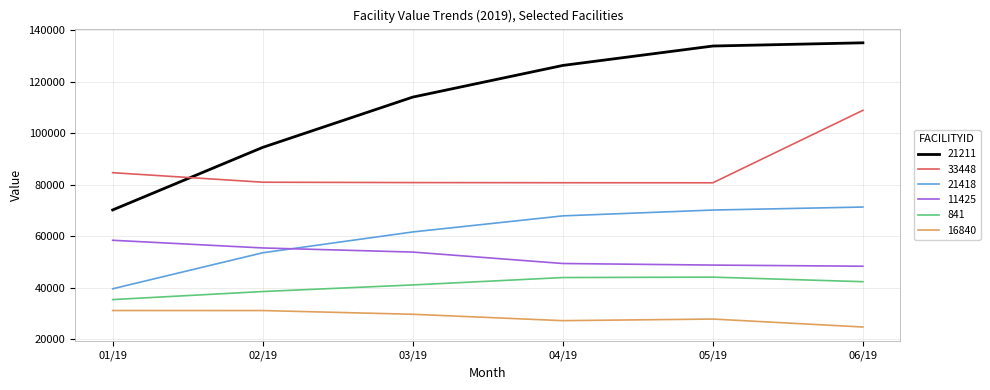

The value of 33448 at 01/19 is 123870.2. True or false?

False